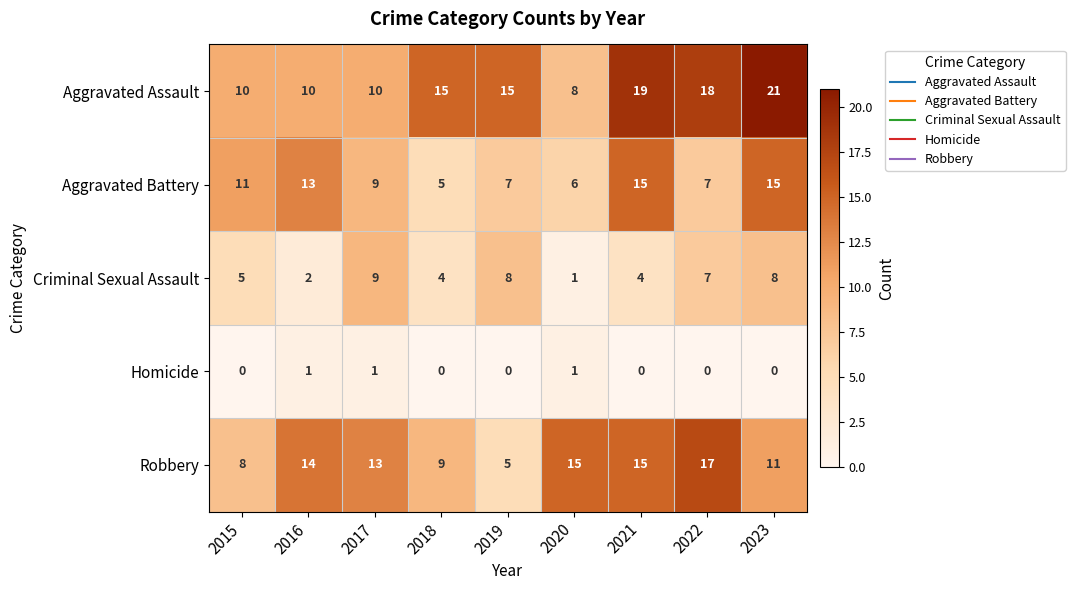

What is the spread (max minus min) of values at 2016?

13